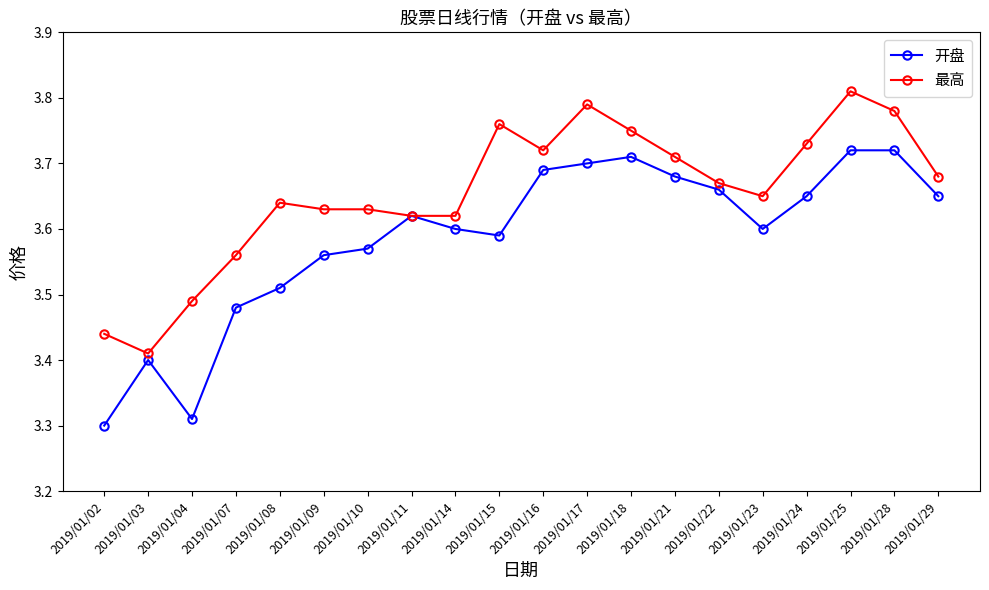

At which category does 开盘 reach its first local peak?

2019/01/03